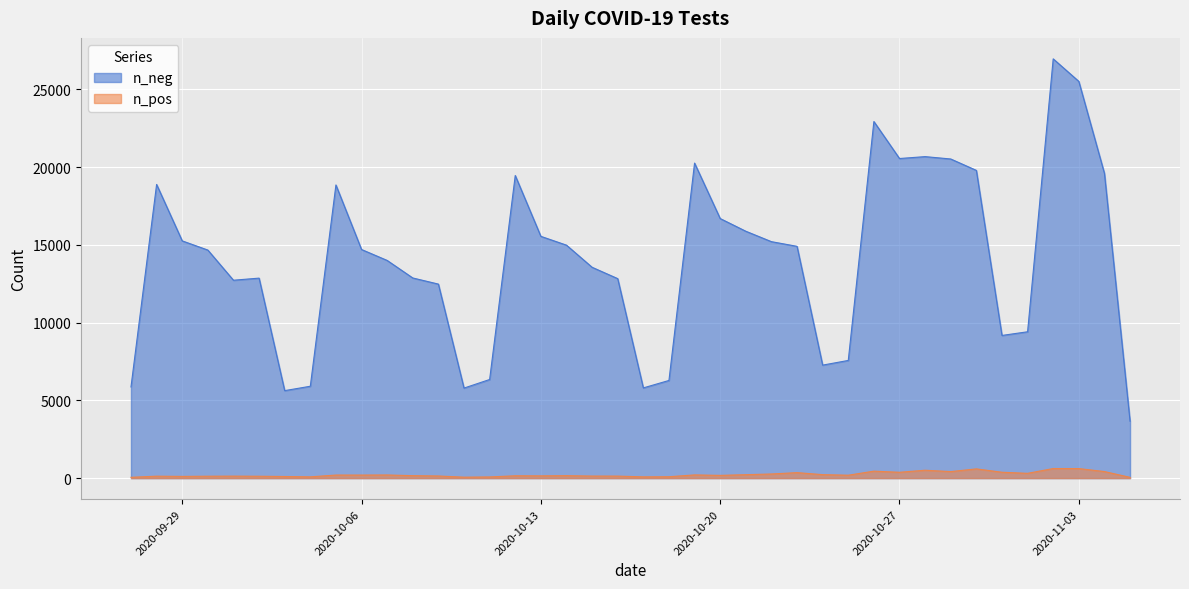

What is the total value across all series at 2020-10-29?

20949